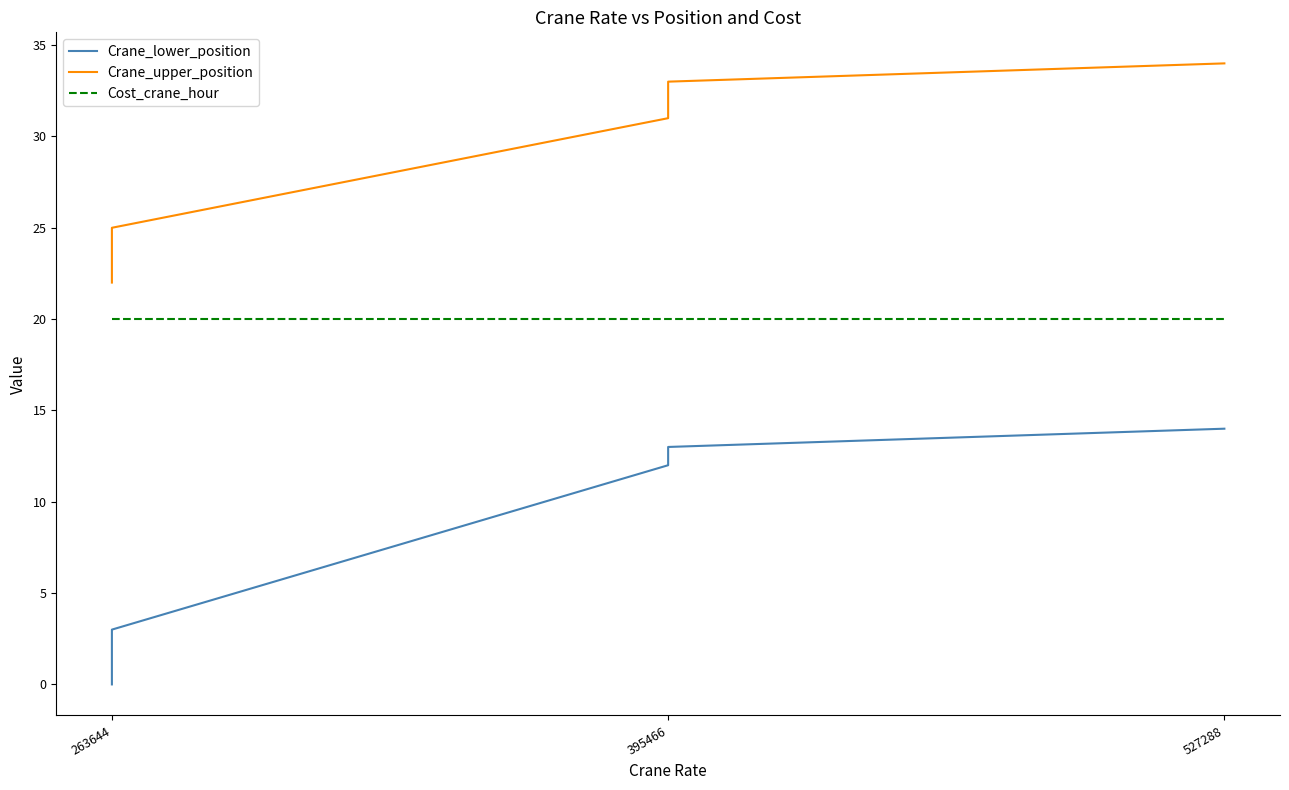

True or false: Cost_crane_hour and Crane_lower_position cross at least once.

False